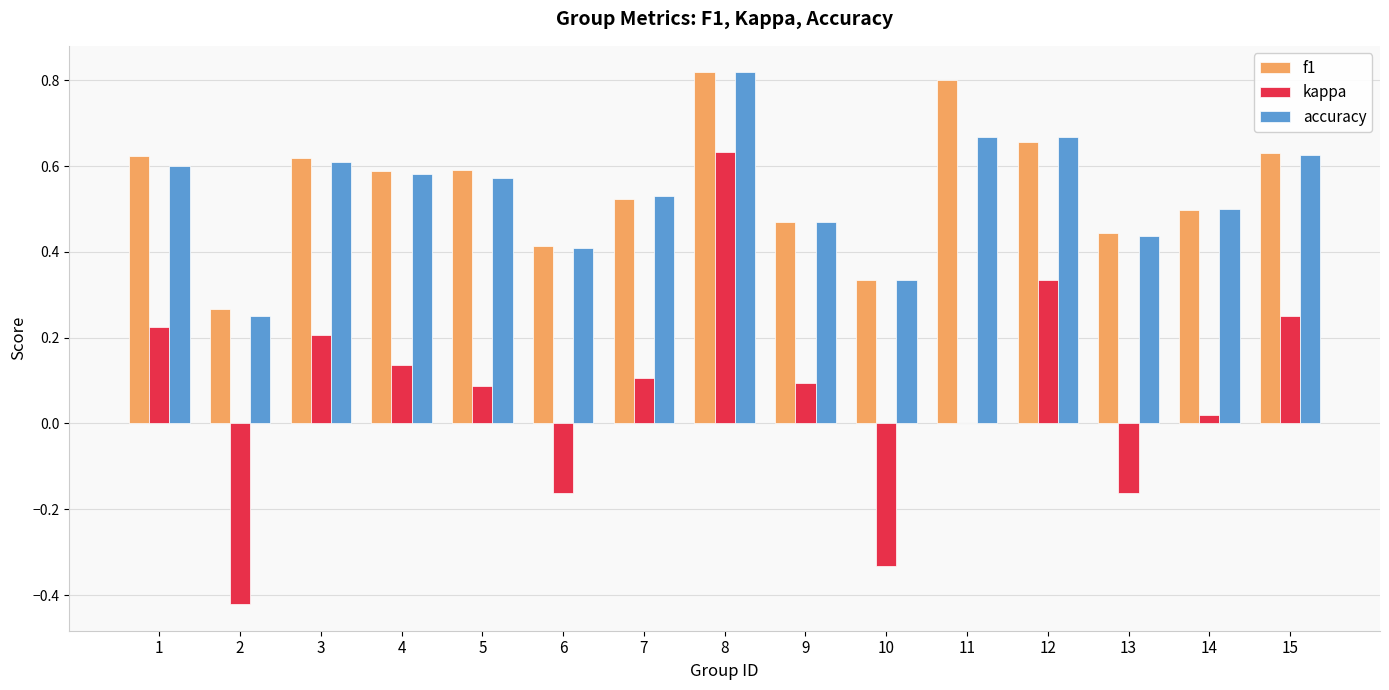

What is the total value across all series at 11?

1.5